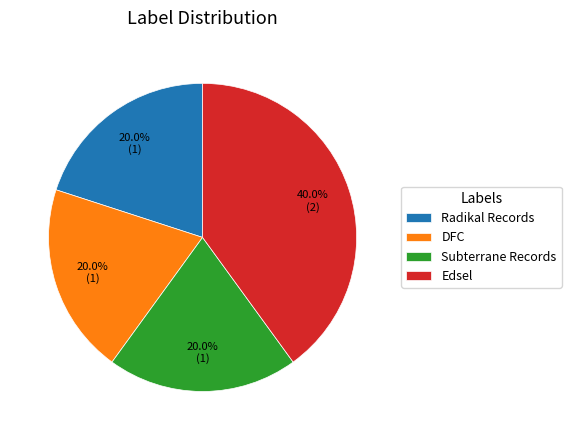

How many segments does this pie chart have?

4